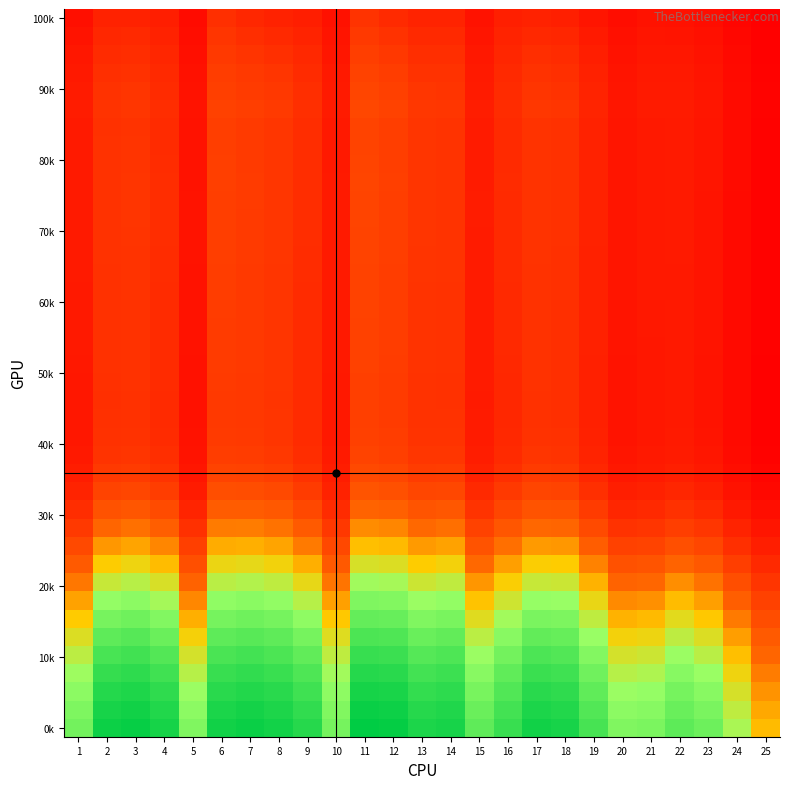

At which category is the sum across all series the highest?

11